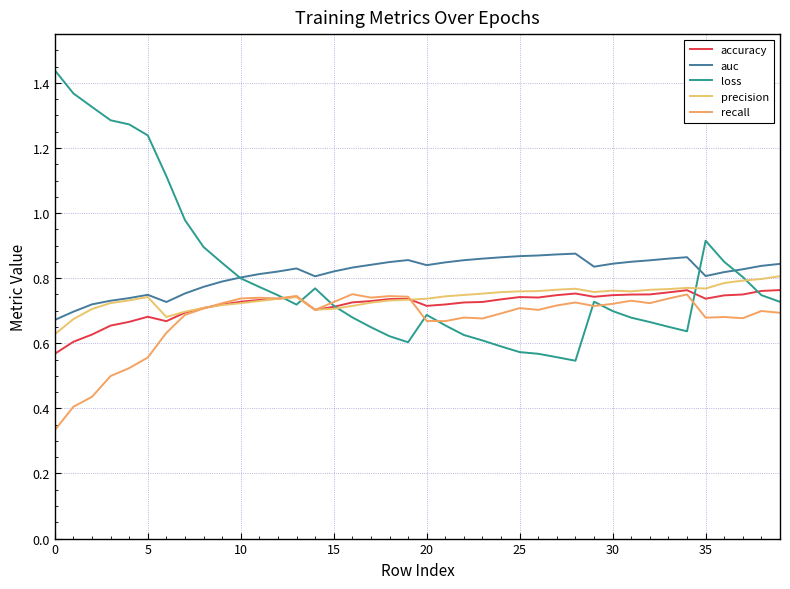

What is the label of the 39th point from the left?

38